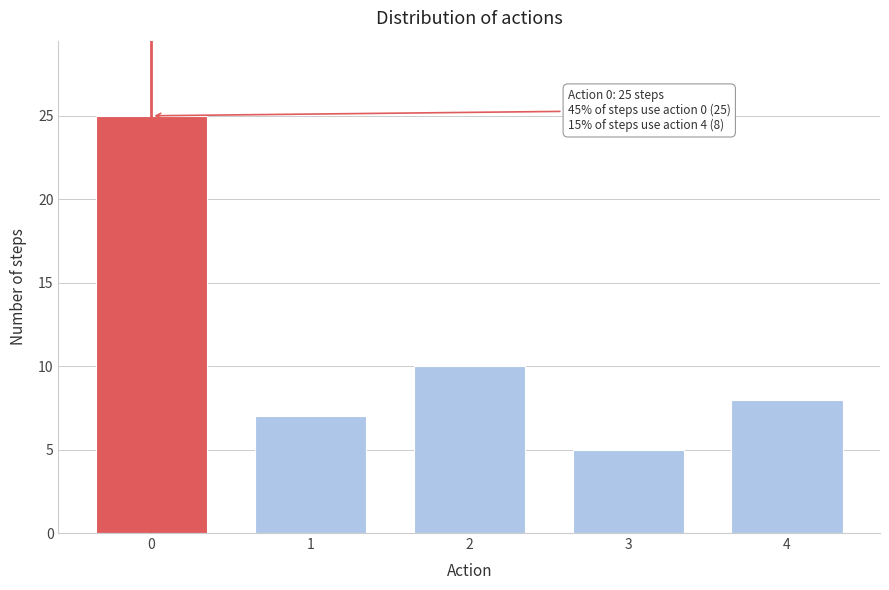

Reading left to right, list all the values displayed in this chart.

25	7	10	5	8